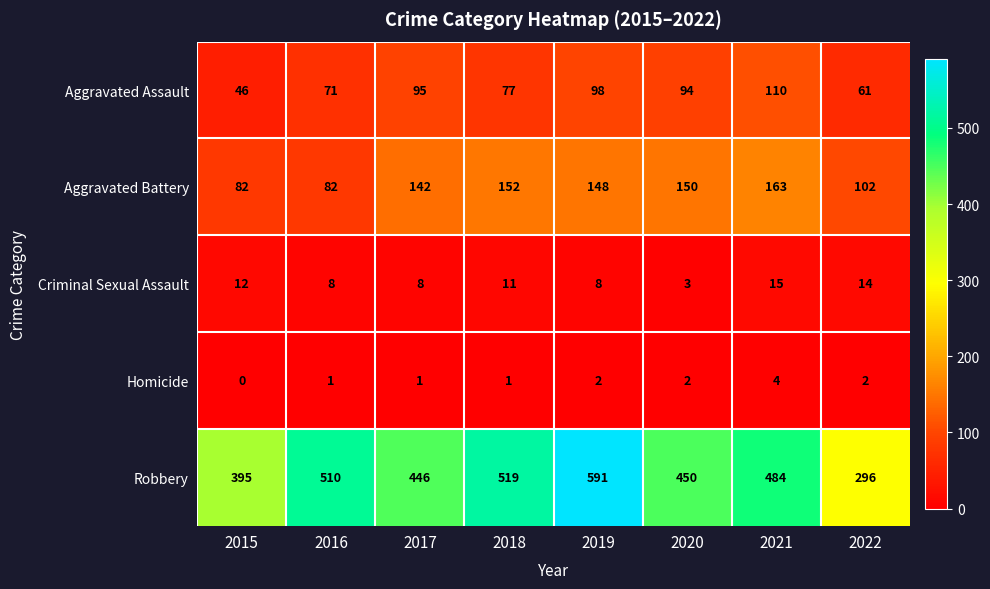

What is the total value across all series at 2022?

475